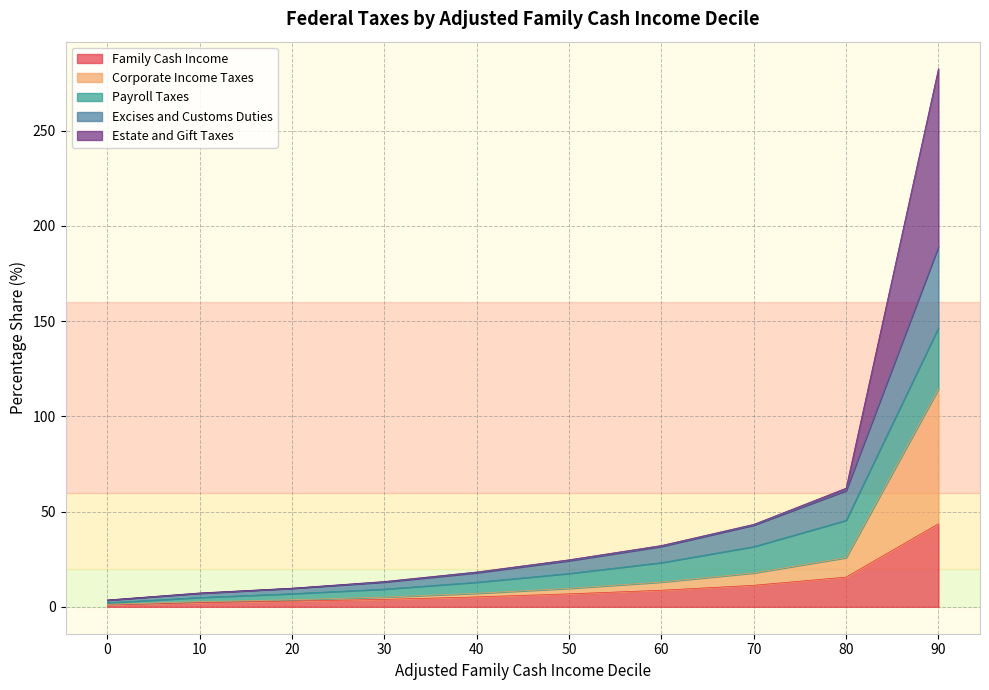

True or false: Family Cash Income has a value of 3.9 at 30.

True